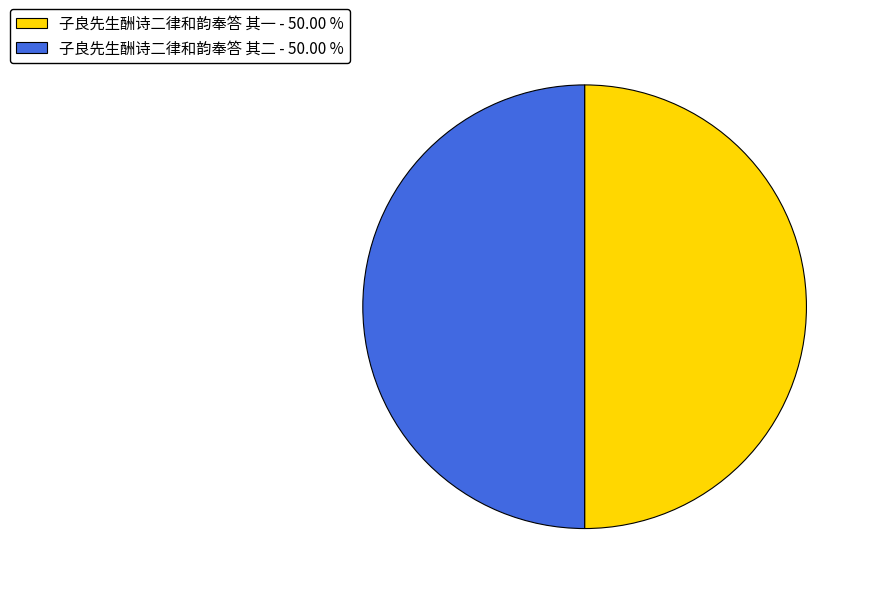

How many slices are in this pie chart?

2